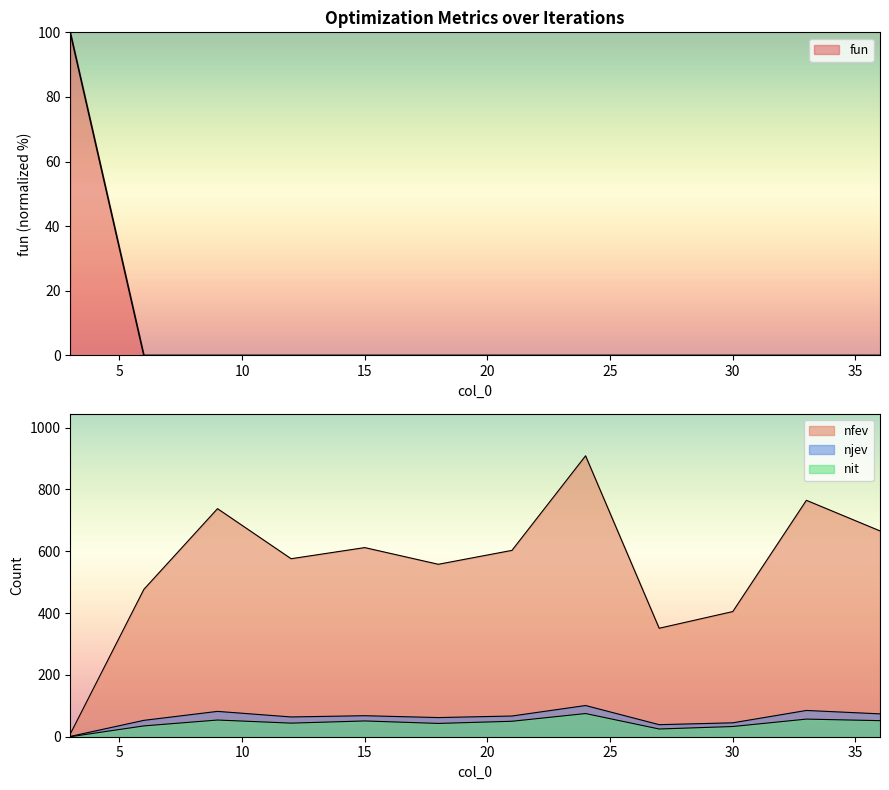

At how many categories does at least one series exceed 838?

1